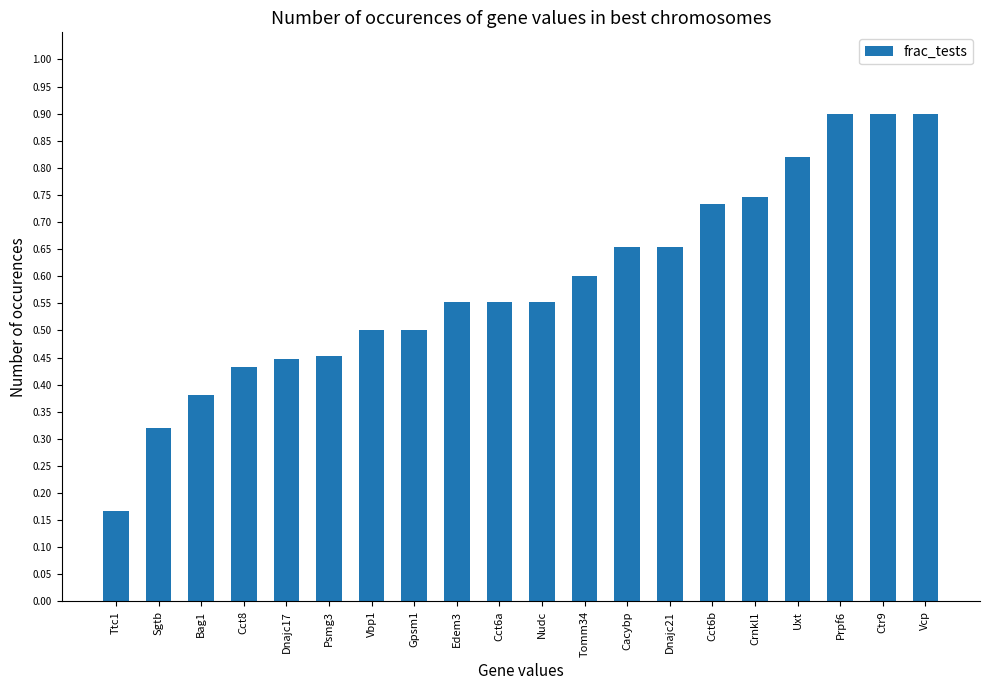

What is the maximum value shown in the chart?

0.9